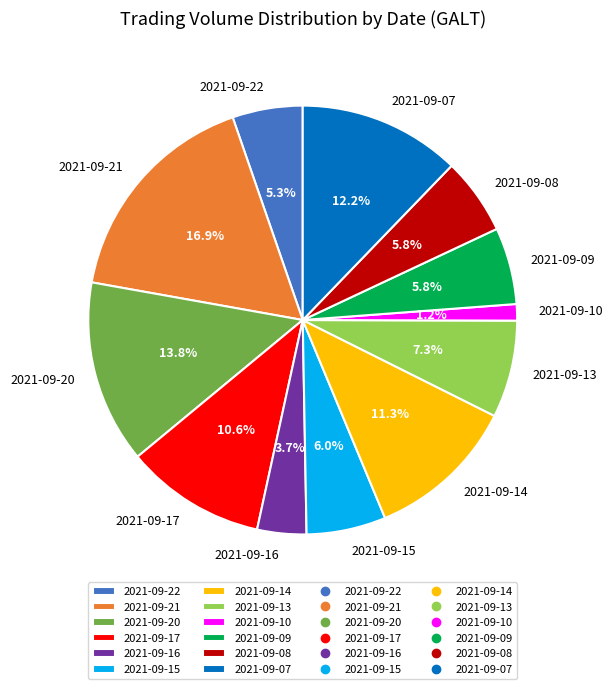

How many segments does this pie chart have?

12